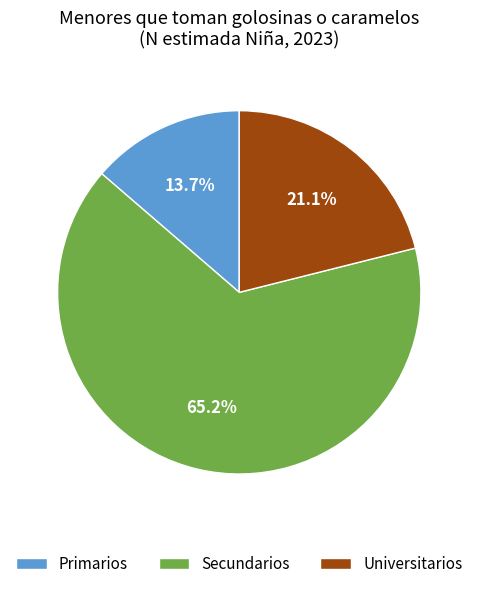

Which has a higher value, Universitarios or Secundarios?

Secundarios